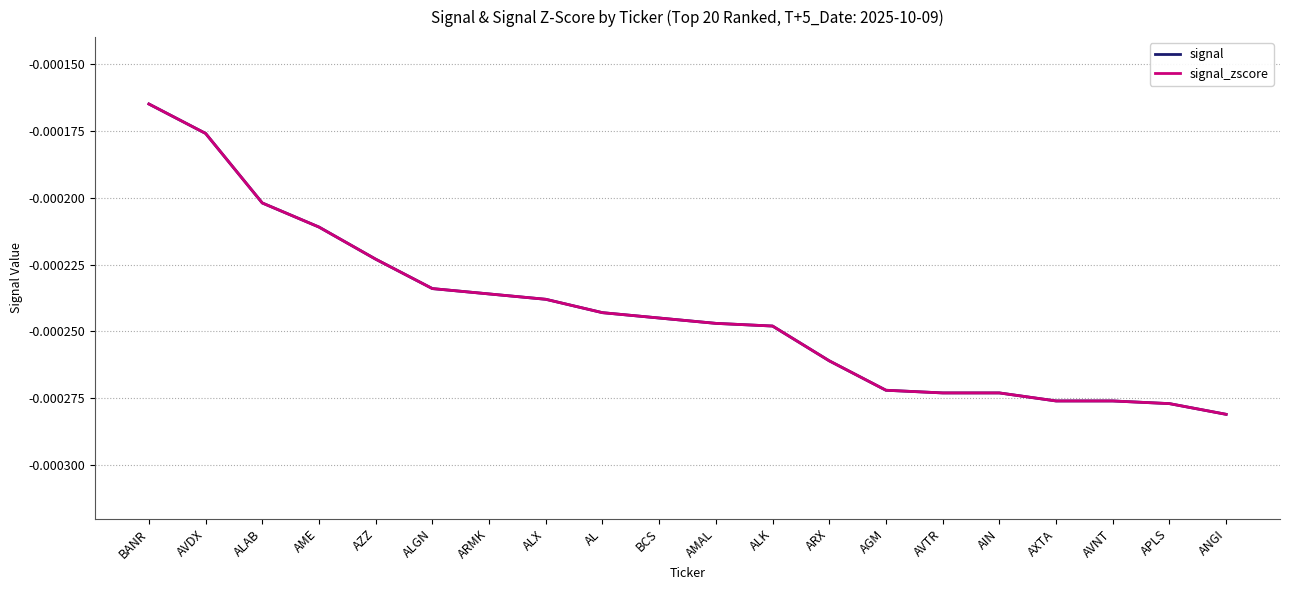

Does the chart display data point markers on the line(s)?

No